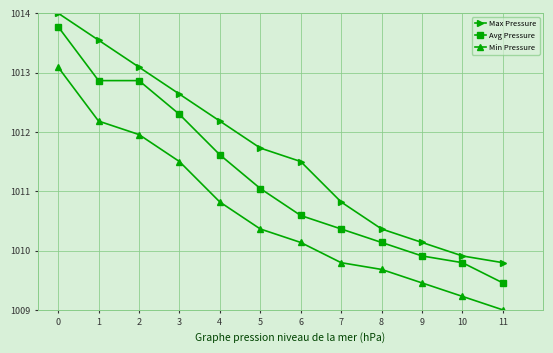

True or false: Max Pressure has a value of 1010.4 at 8.

True